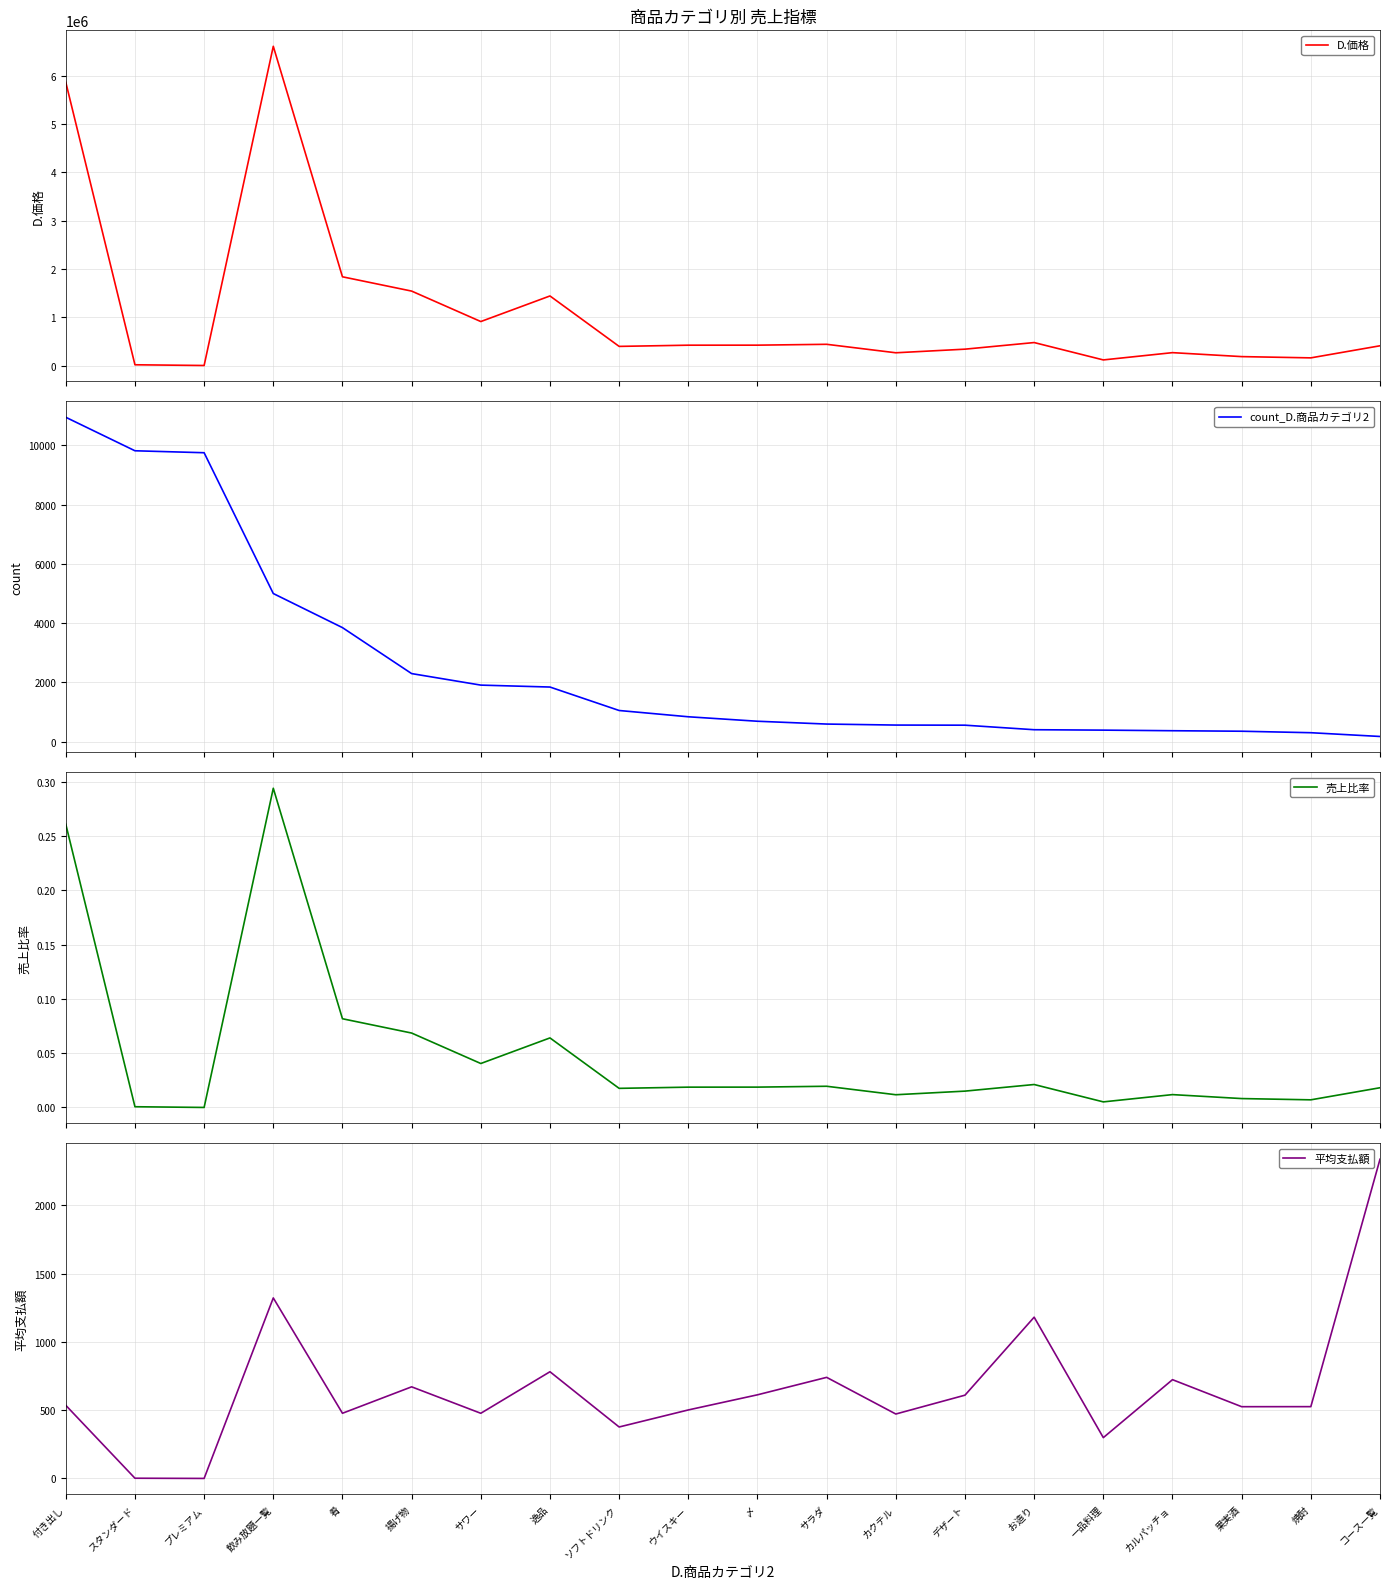

What is the spread (max minus min) of values at 飲み放題一覧?

6612459.7